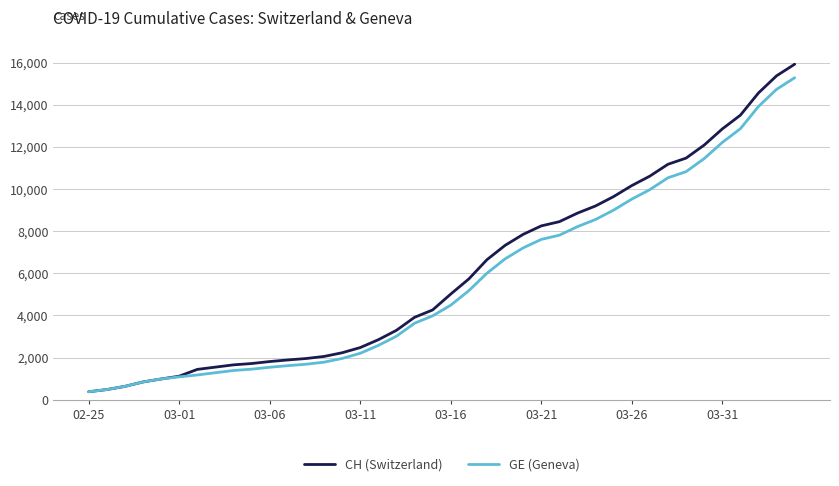

At how many categories does at least one series exceed 9032?

12